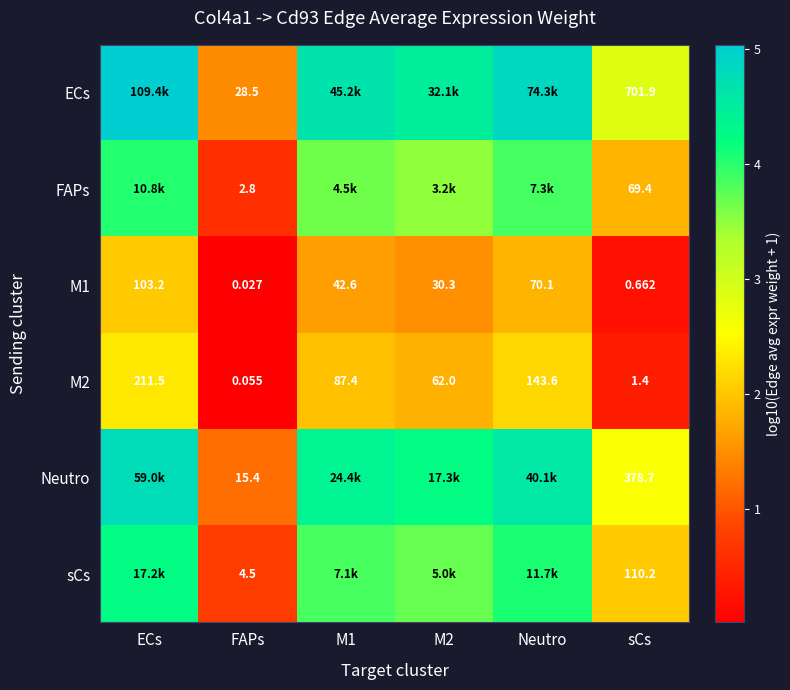

Where does the M1 series first go above 42?

ECs